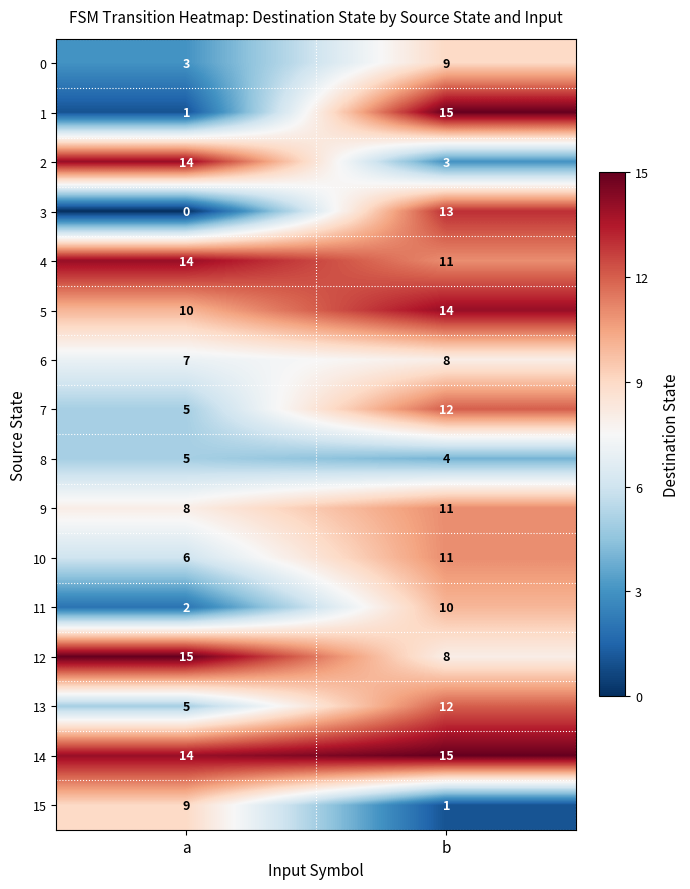

List the labels in order of 2 value, largest first.

a, b